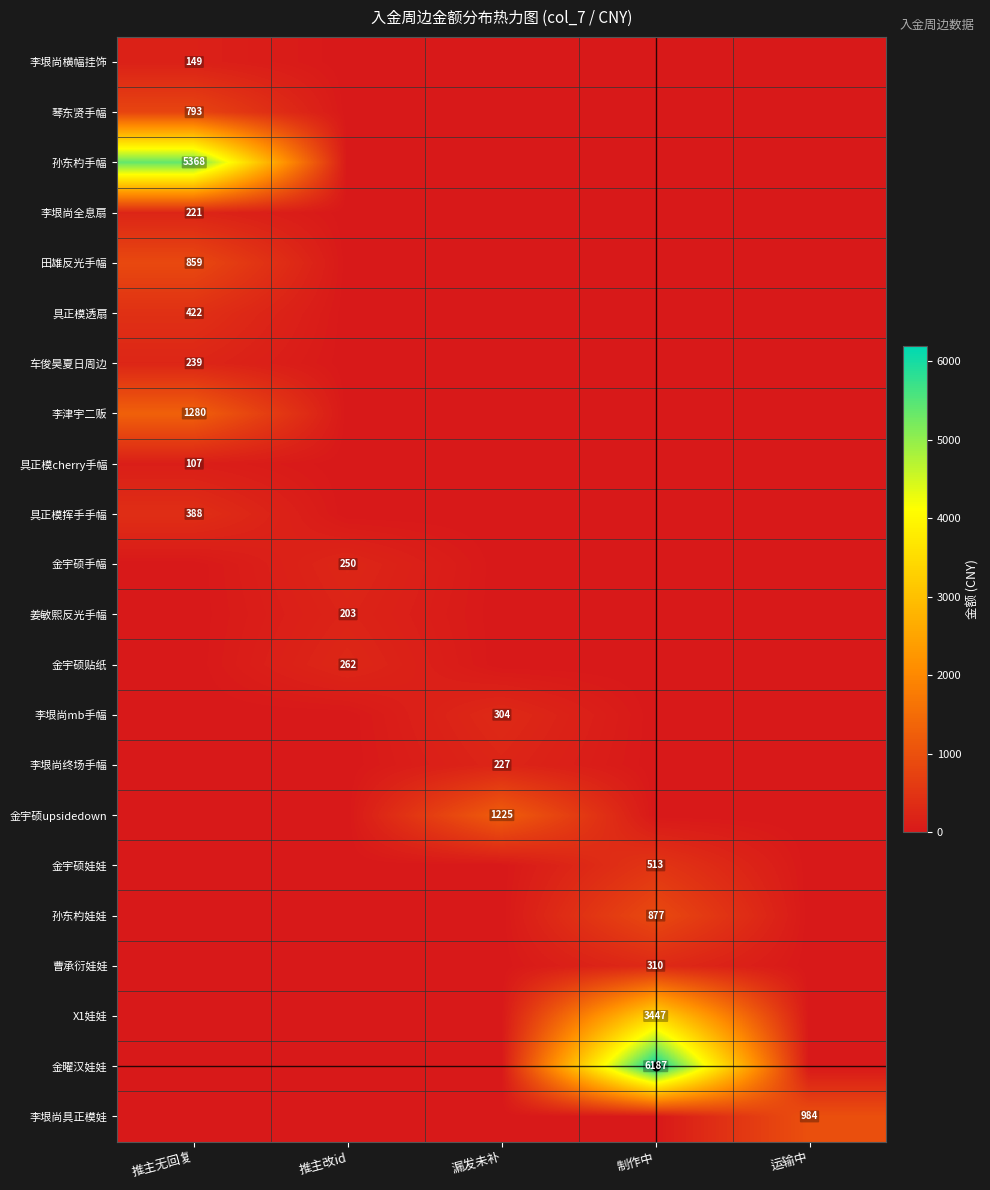

At how many categories does at least one series exceed 5484?

1